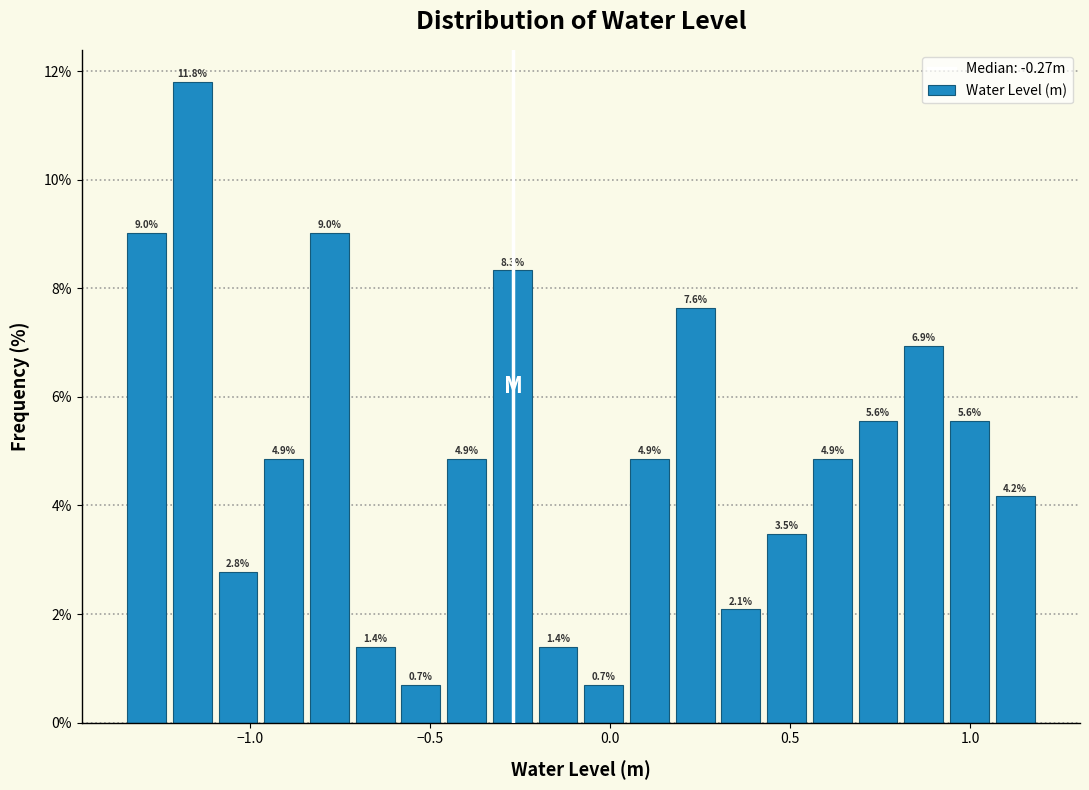

Around what value on the x-axis is the tallest bar? Give the approximate position of its centre, as read against the axis.

-1.15